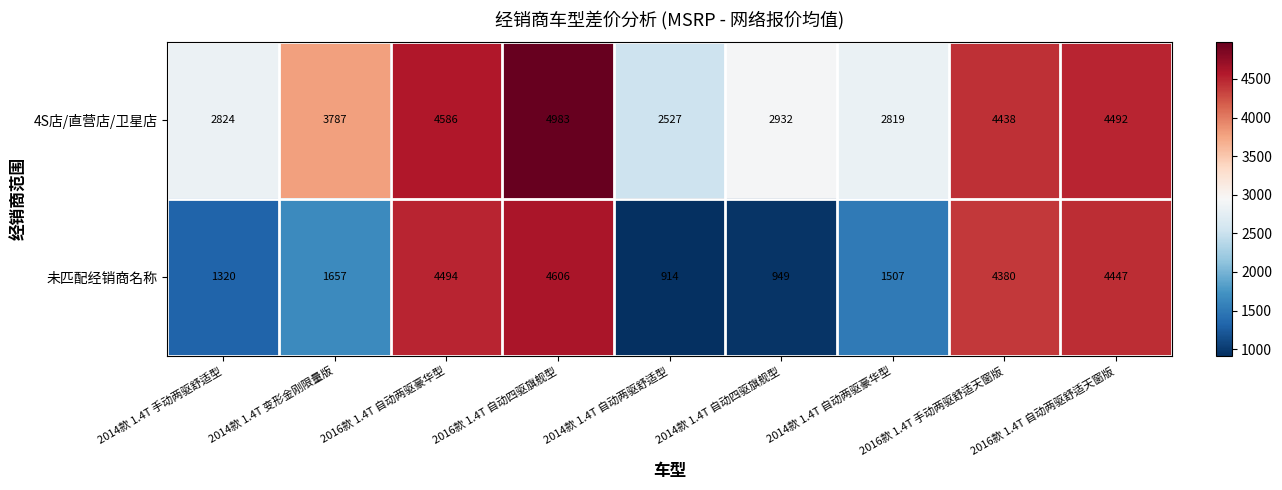

Where is 未匹配经销商名称 nearest to the value 2760?

2014款 1.4T 变形金刚限量版